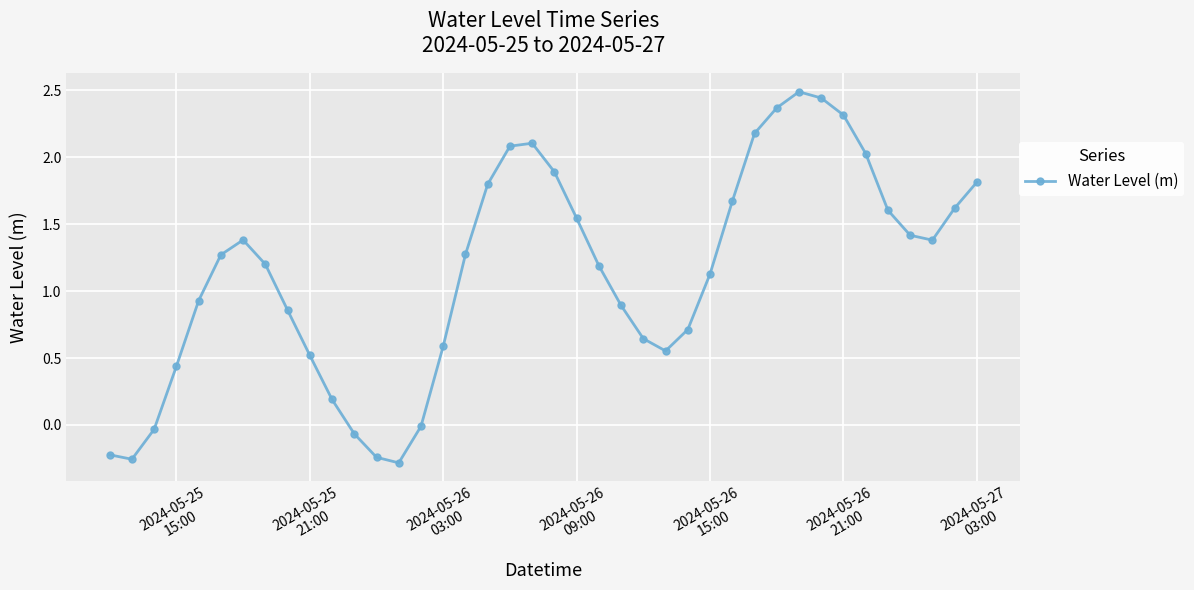

What is the difference between the maximum and minimum values?

2.8